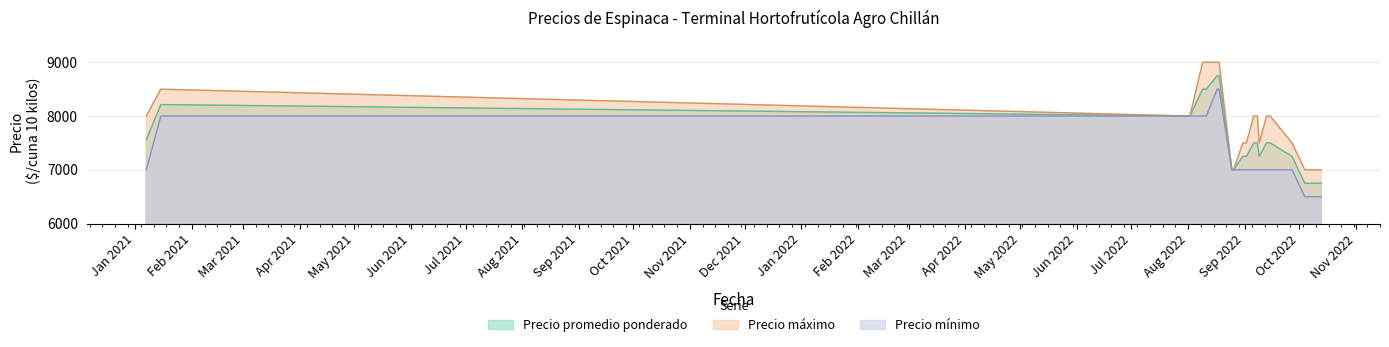

True or false: Precio máximo and Precio promedio ponderado intersect in this chart.

False